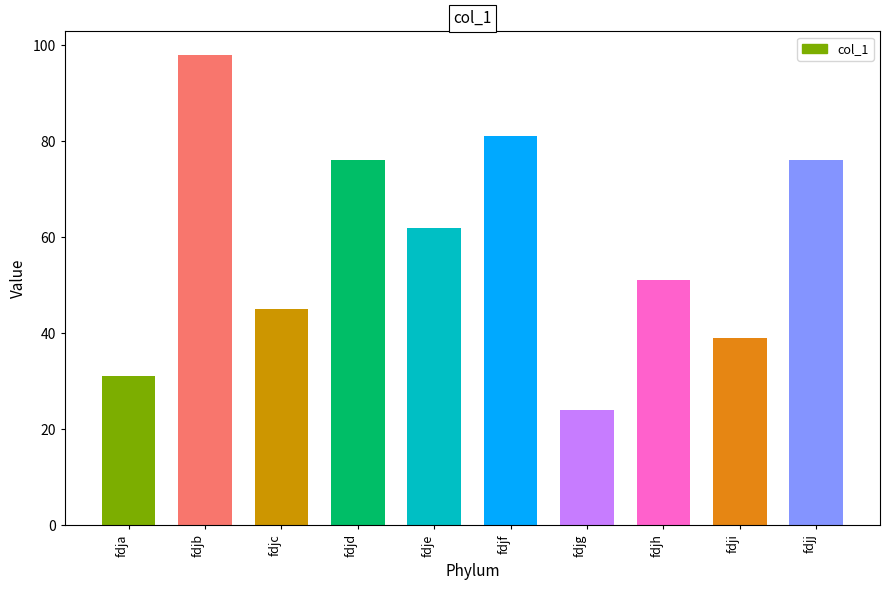

Reading left to right, what are all the values shown in this chart?

fdja=31	fdjb=98	fdjc=45	fdjd=76	fdje=62	fdjf=81	fdjg=24	fdjh=51	fdji=39	fdjj=76